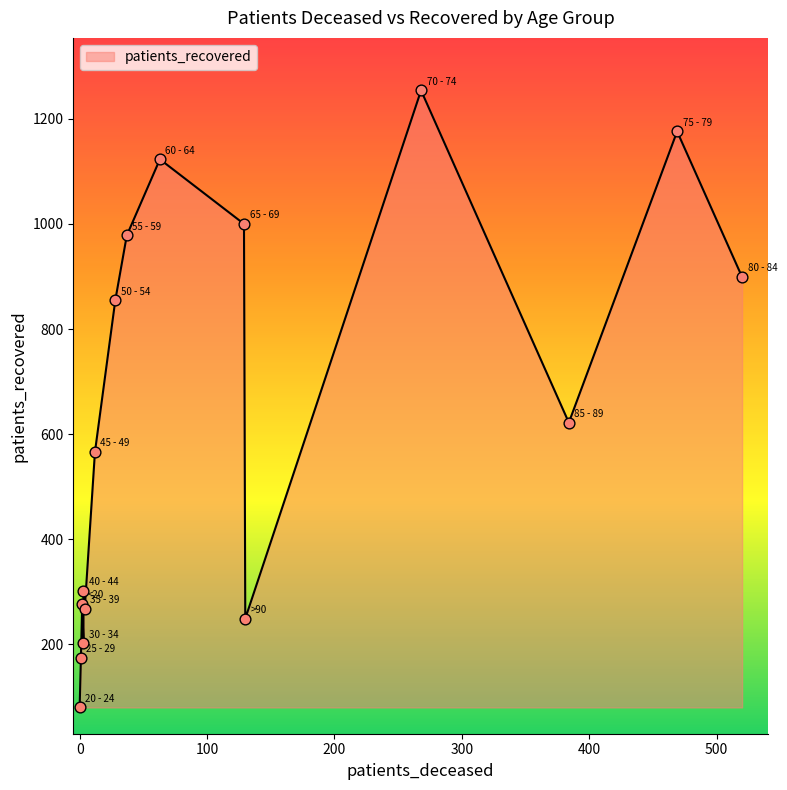

What is the total value across all series at 50 - 54?

883